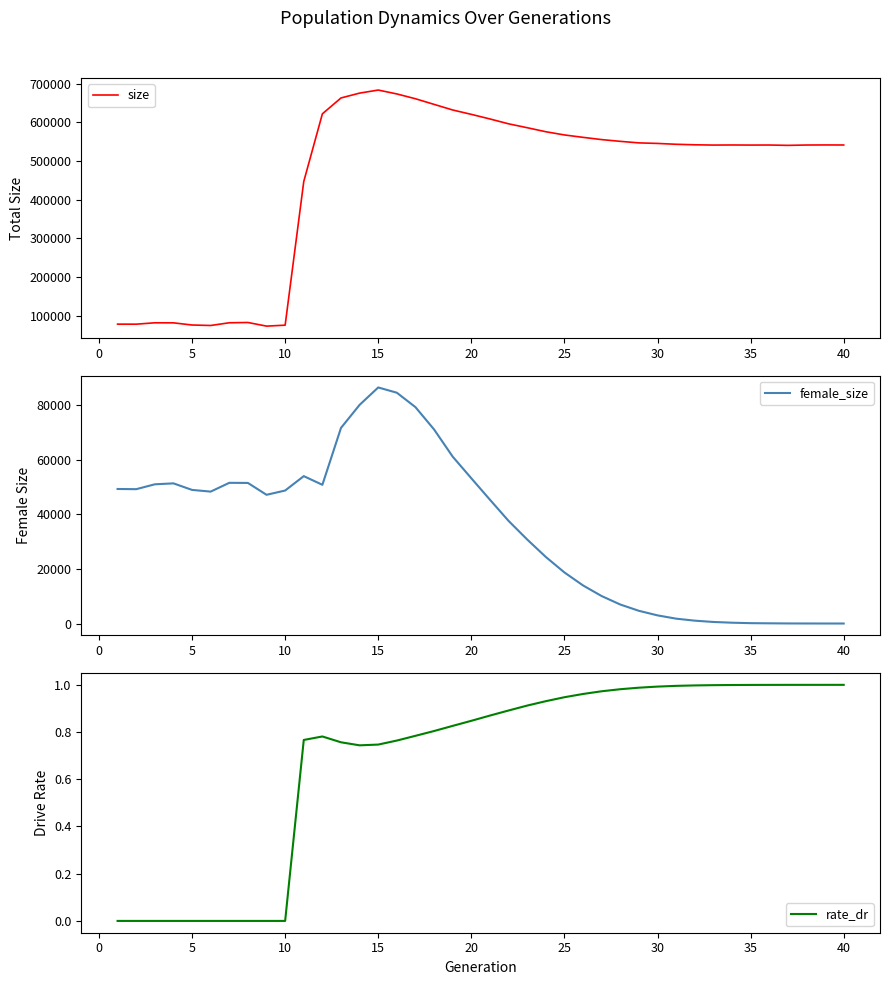

What are all the series names shown in the legend?

size, female_size, rate_dr